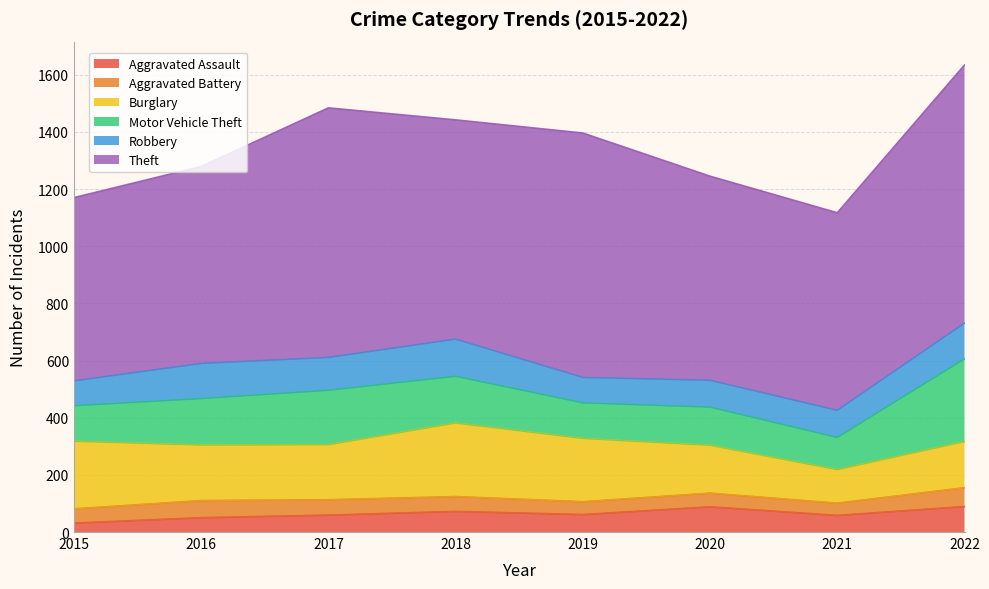

True or false: Robbery has a value of 161 at 2020.

False